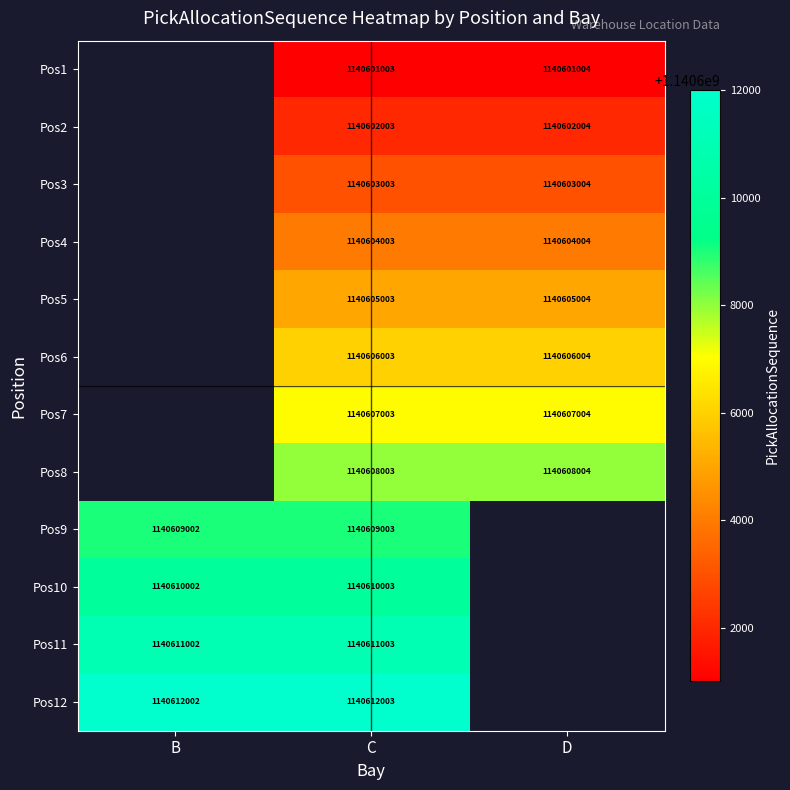

How many distinct data groups are displayed?

12